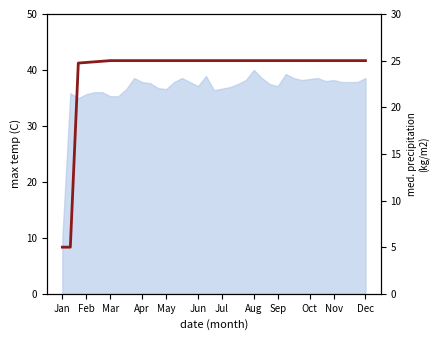

What is the maximum value shown in the chart?

25.0